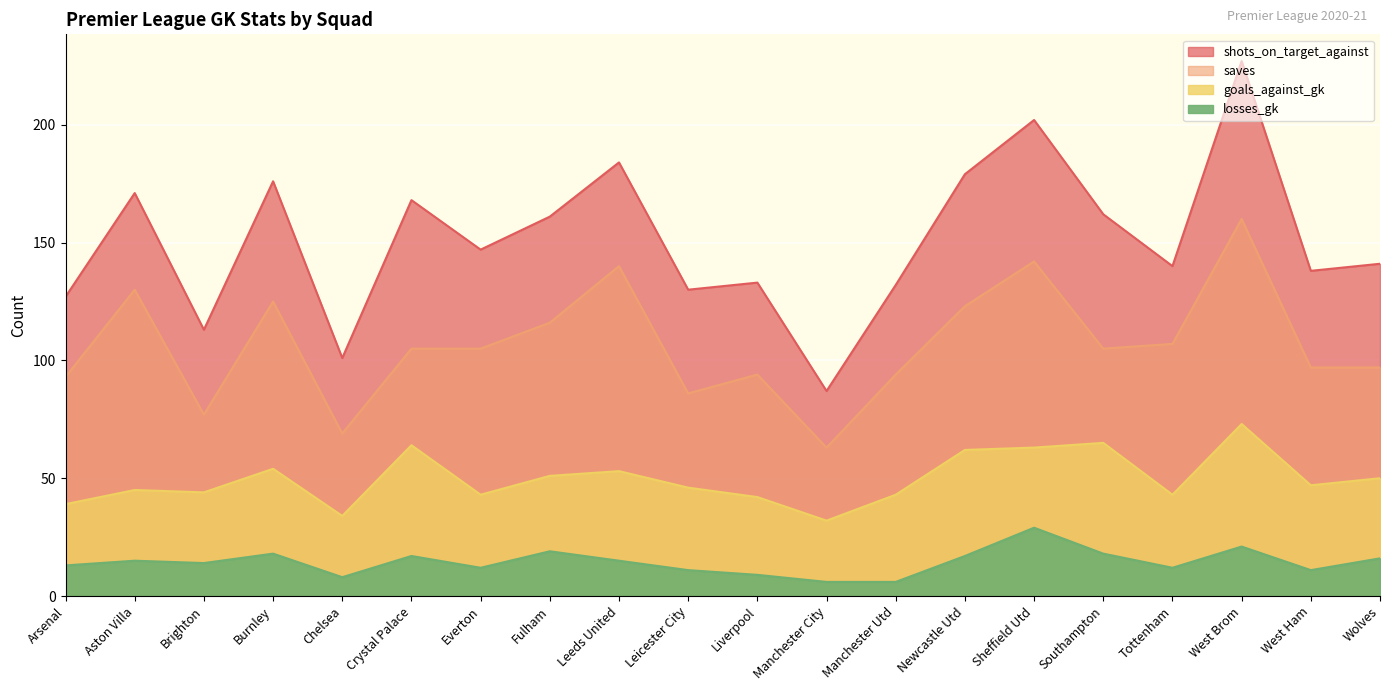

True or false: shots_on_target_against has more than 1 points higher than both neighbors.

True